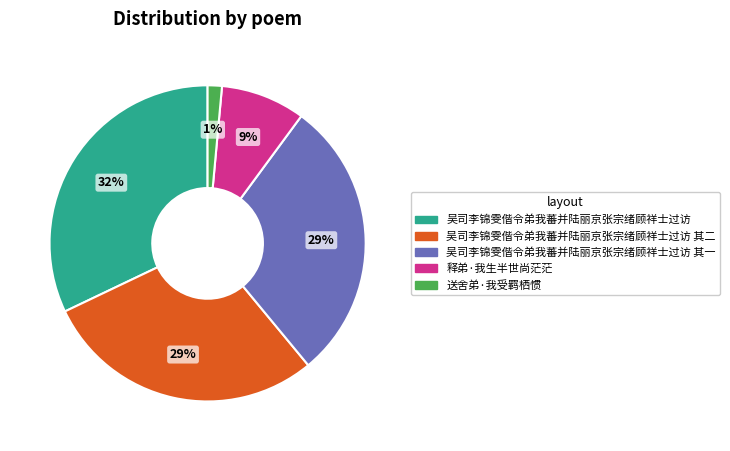

Is there any slice that represents more than half of the pie?

No